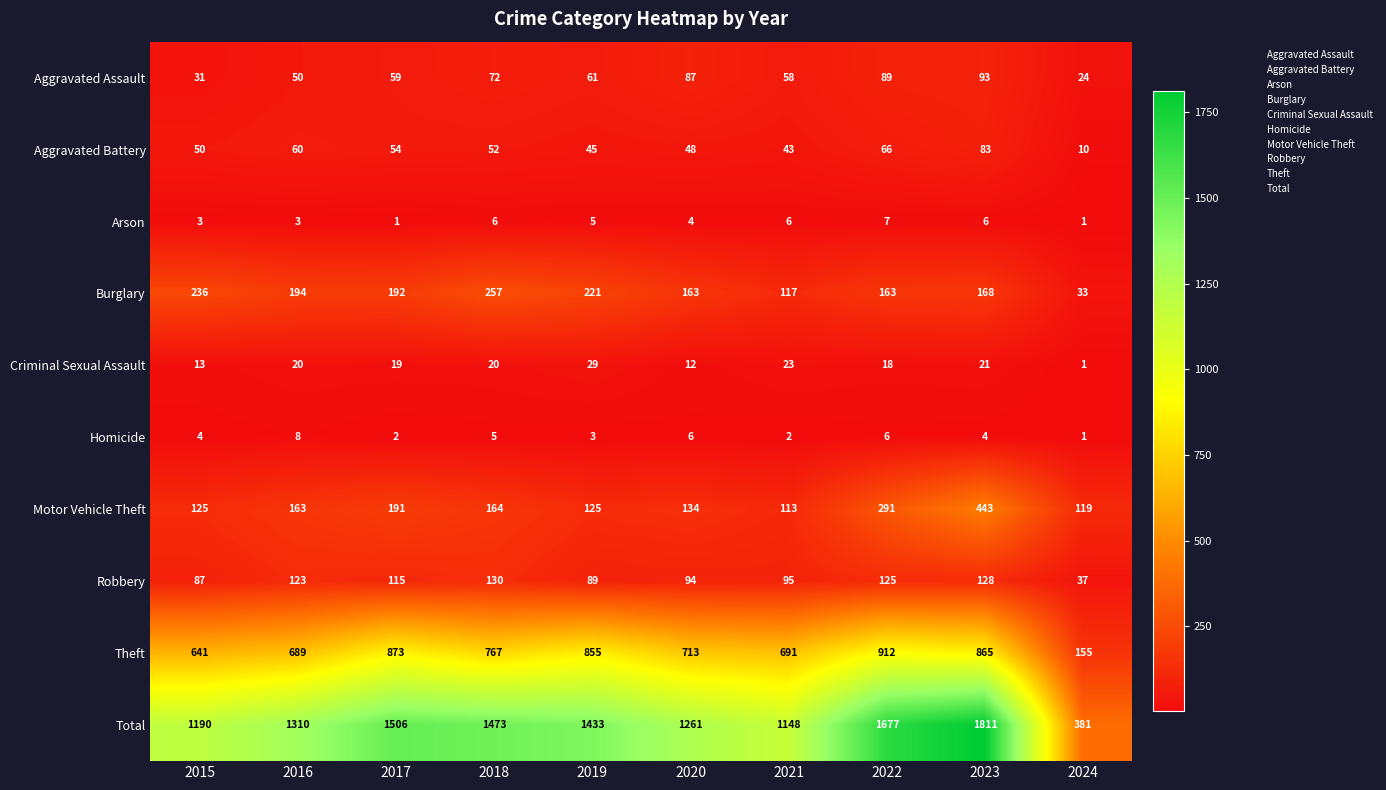

What is the minimum value shown in the chart?

1